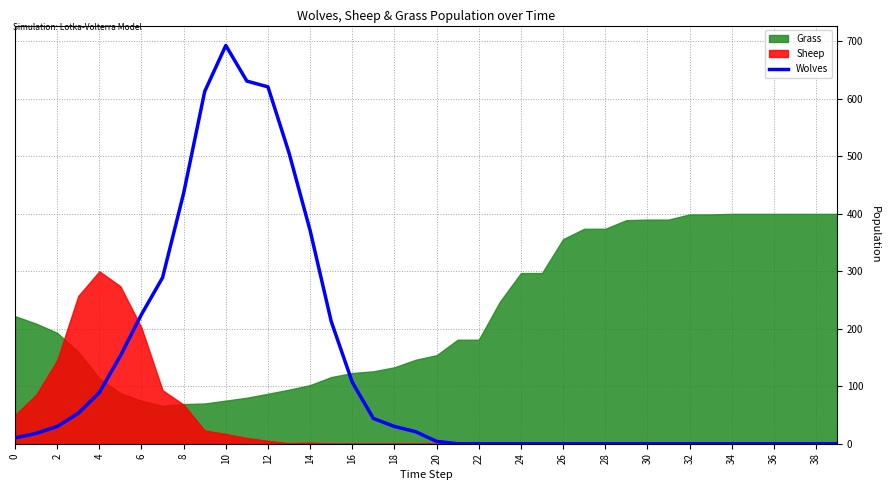

How many values are below 10?

20